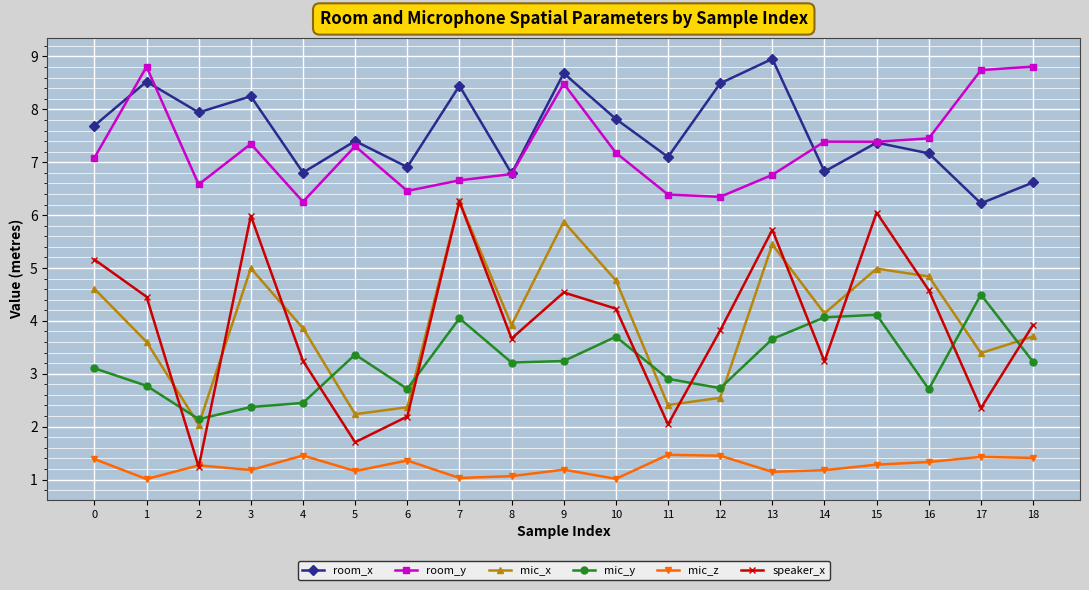

True or false: room_x and mic_z cross at least once.

False